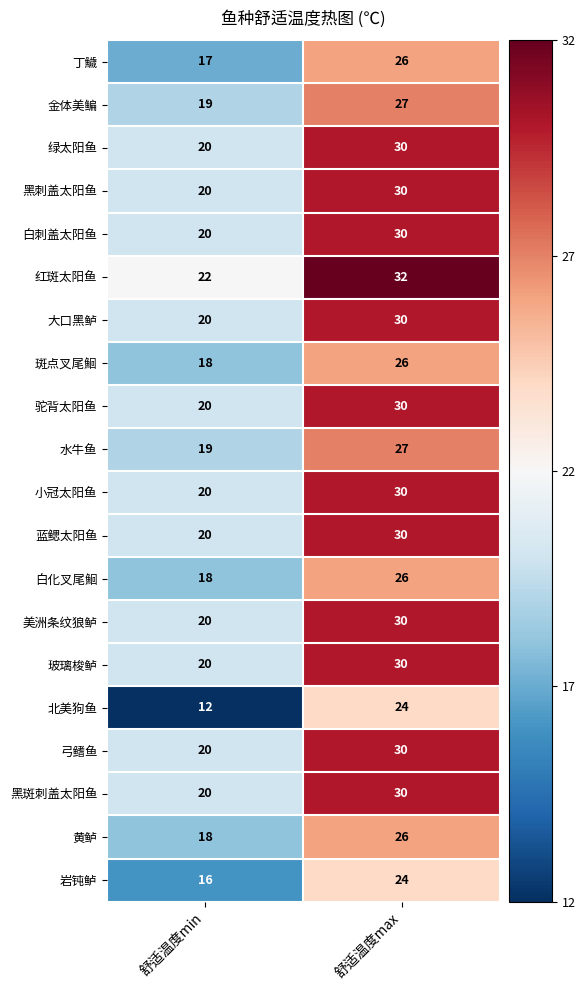

Where is 蓝鳃太阳鱼 nearest to the value 25?

舒适温度min